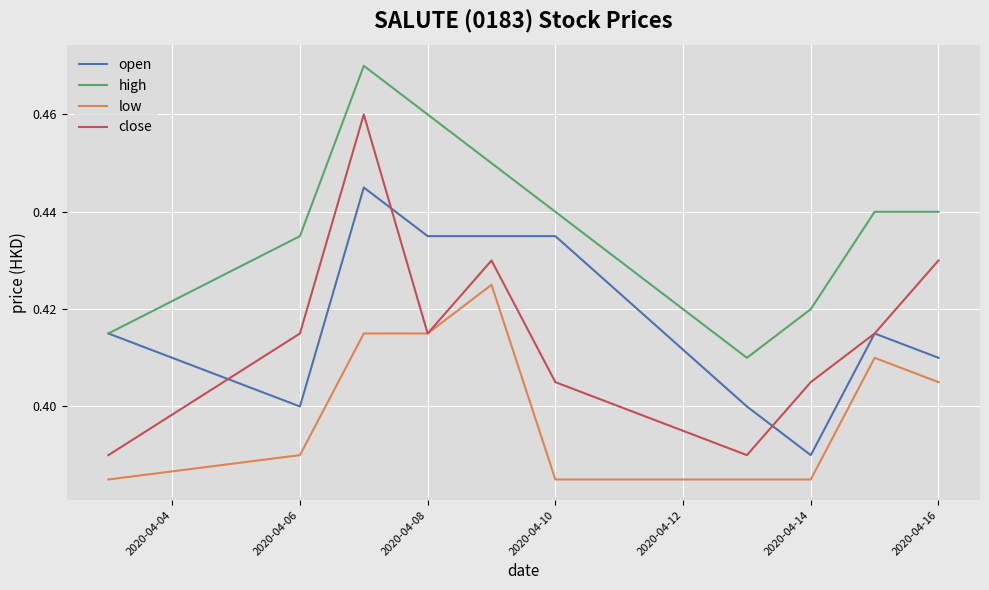

How many distinct data groups are displayed?

4